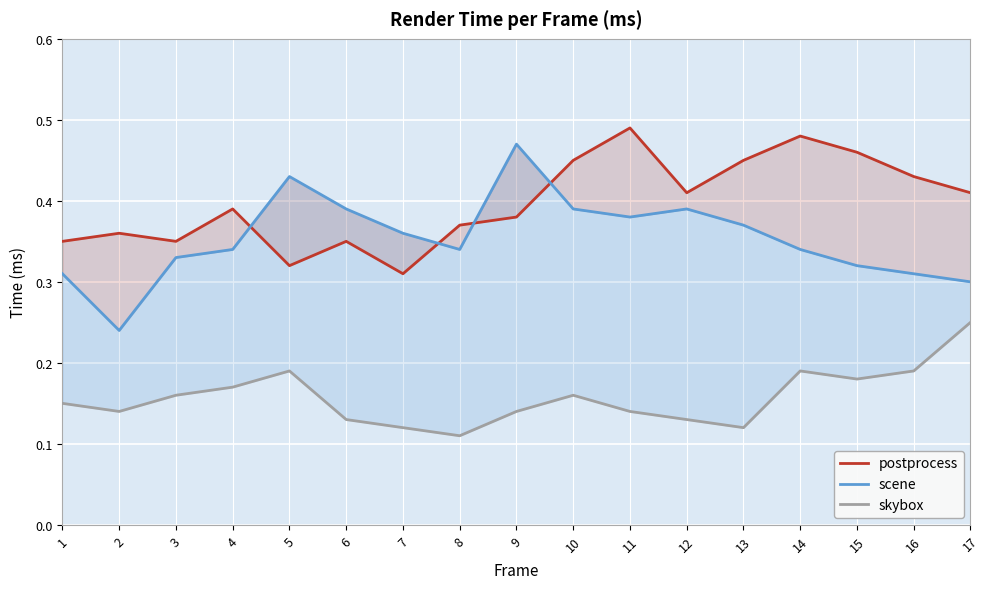

Rank the series by their maximum value, from lowest to highest.

skybox, scene, postprocess